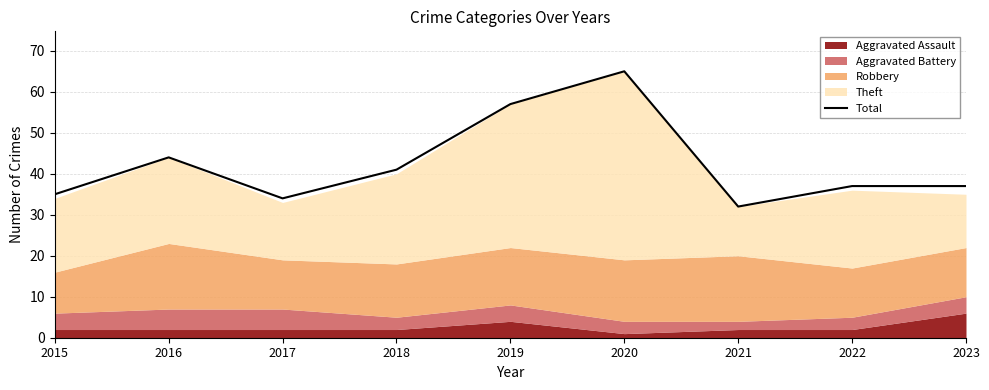

What value does the data have at 2019?

57